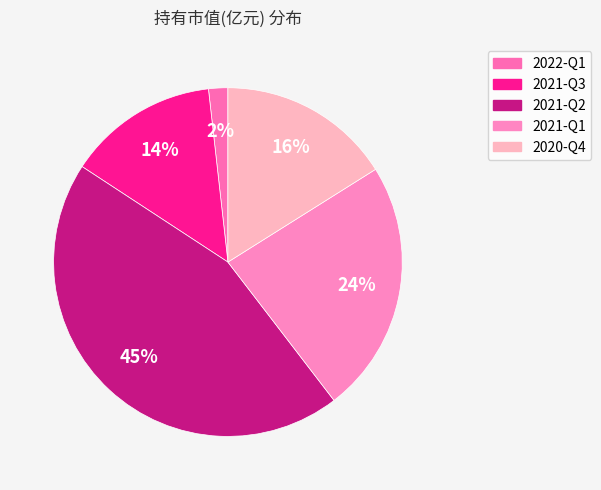

How many slices are in this pie chart?

5